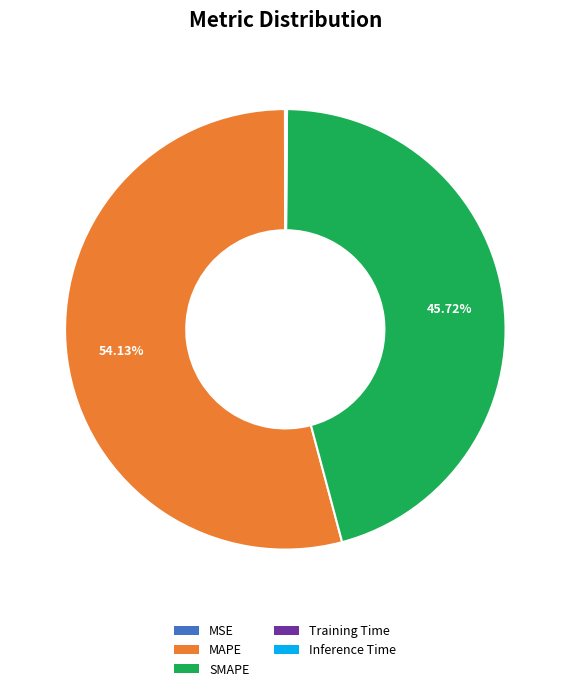

What is the ratio of the value at MAPE to the value at SMAPE?

1.2